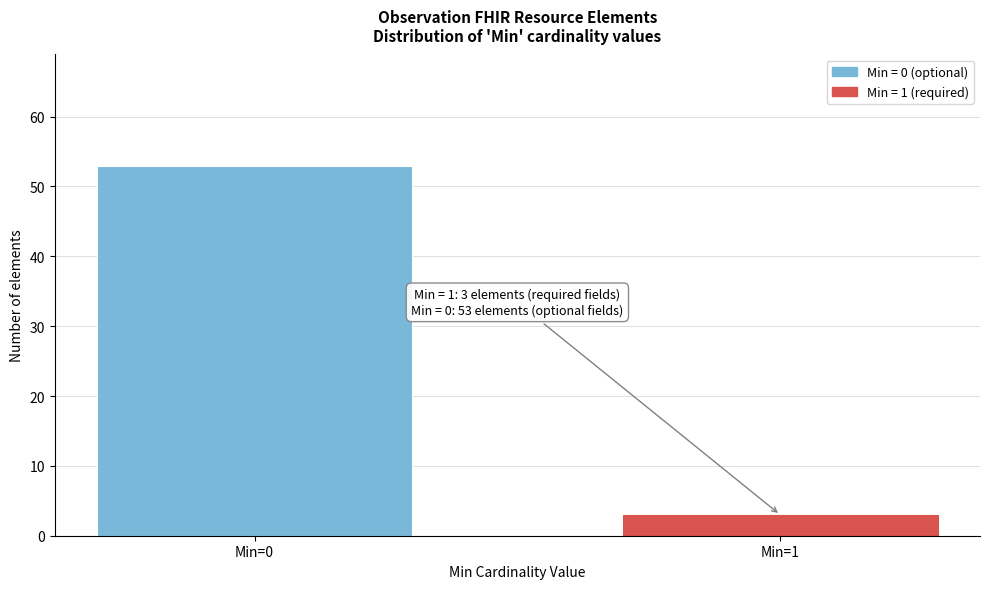

Reading left to right, what are all the values shown in this chart?

53	3